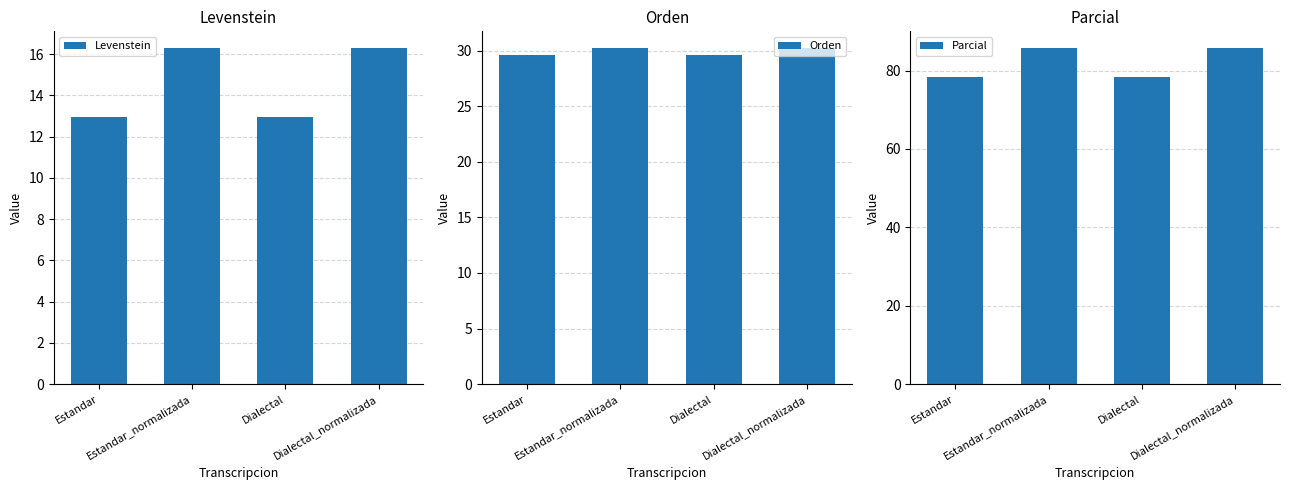

Which has a higher value, Dialectal or Estandar_normalizada?

Estandar_normalizada